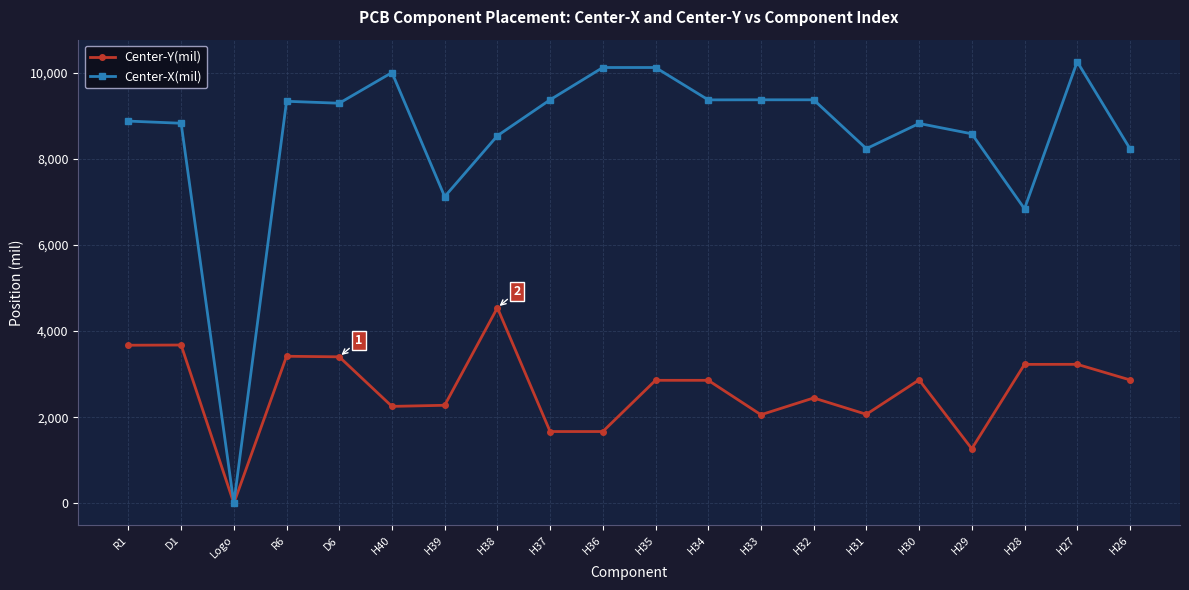

The value of Center-Y(mil) at H27 is 2244.1. True or false?

False